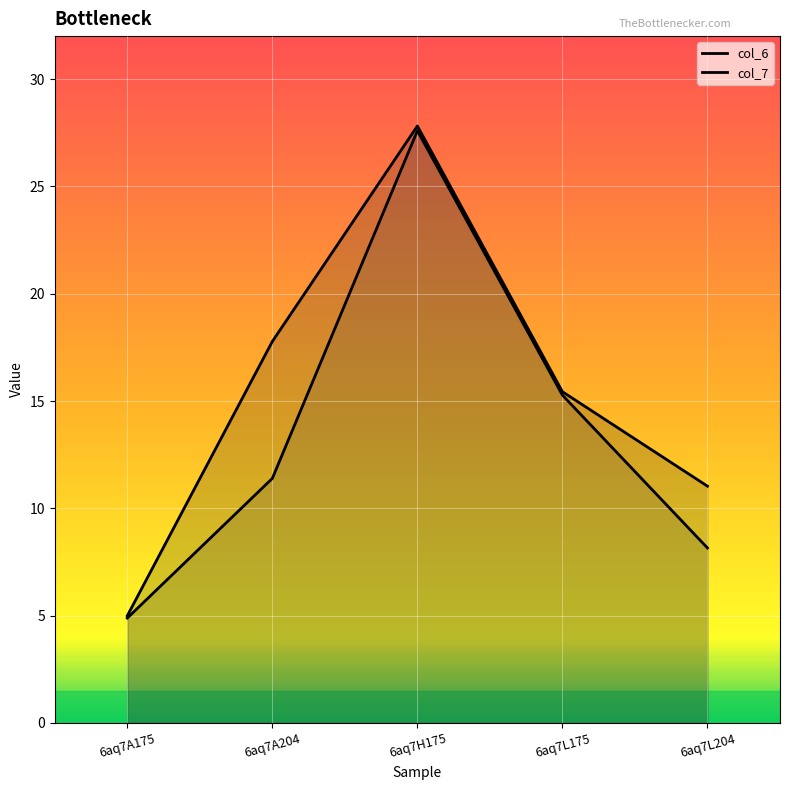

List the series in order of their overall mean, highest first.

col_6, col_7